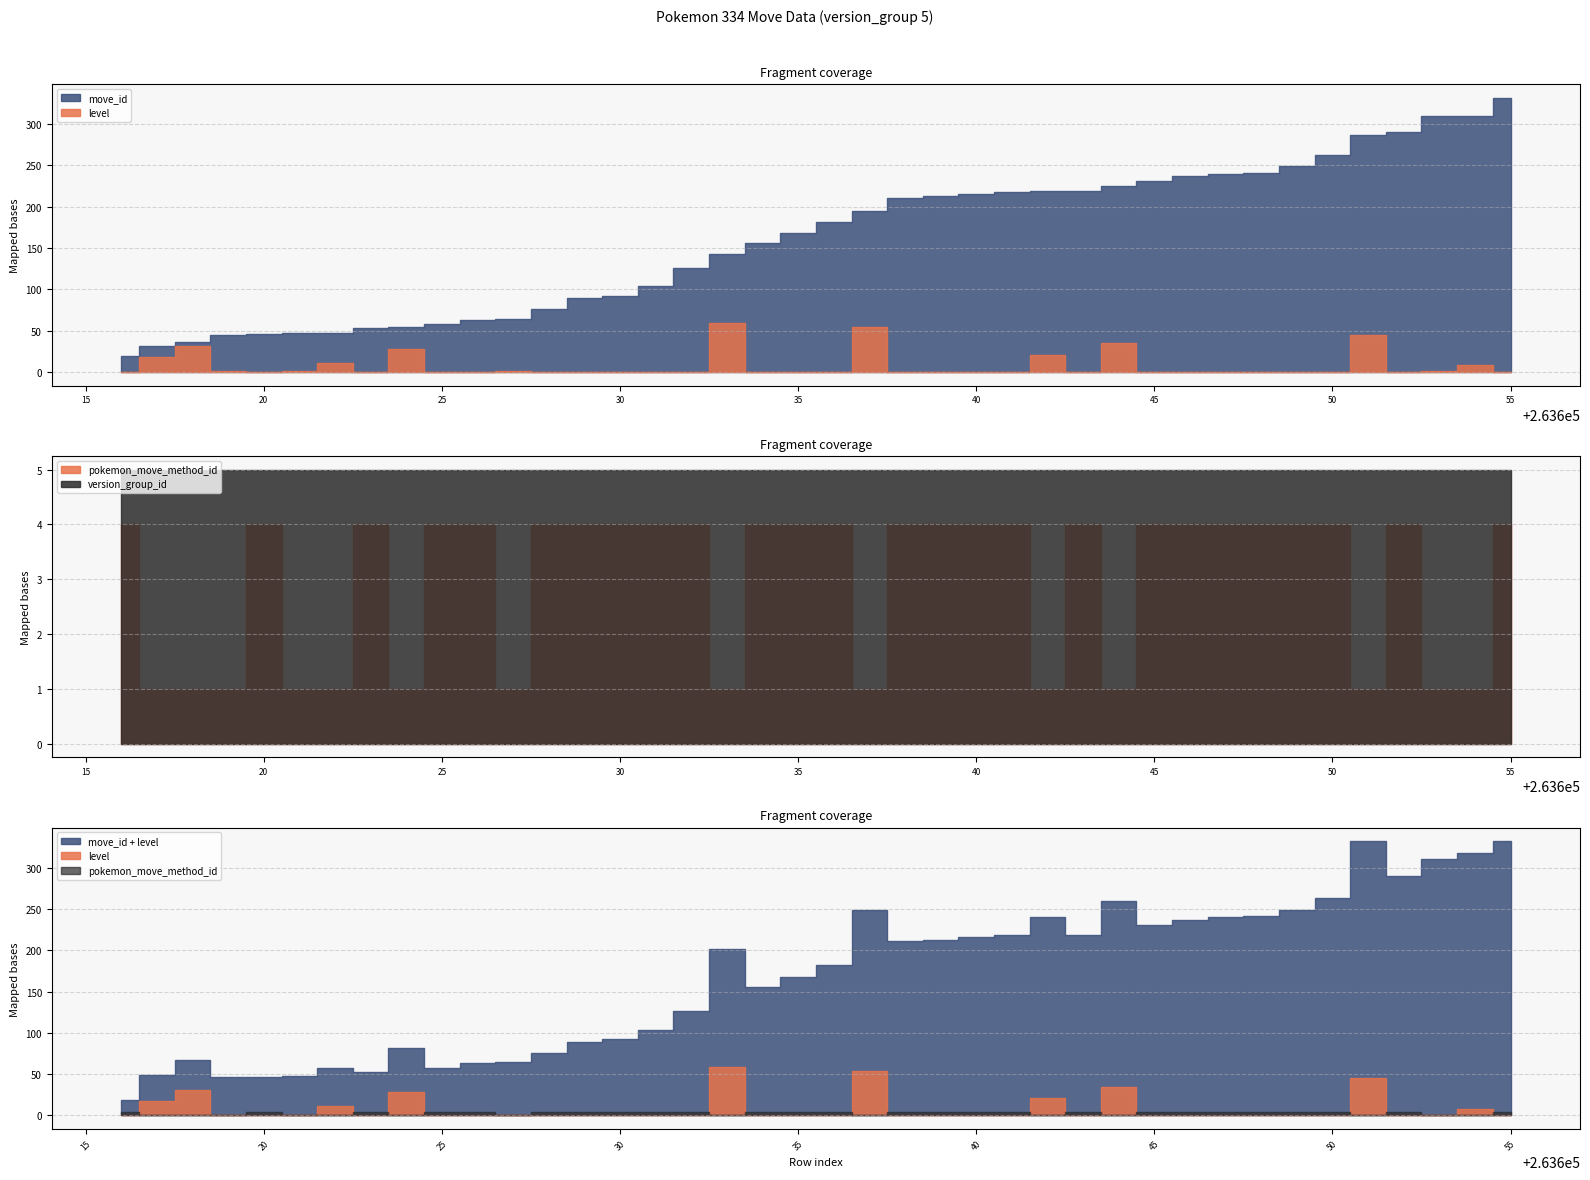

Reading left to right, transcribe all the data shown in this chart.

move_id: 263616=19	263617=31	263618=36	263619=45	263620=46	263621=47	263622=47	263623=53	263624=54	263625=58	263626=63	263627=64	263628=76	263629=89	263630=92	263631=104	263632=126	263633=143	263634=156	263635=168	263636=182	263637=195	263638=211	263639=213	263640=216	263641=218	263642=219	263643=219	263644=225	263645=231	263646=237	263647=240	263648=241	263649=249	263650=263	263651=287	263652=290	263653=310	263654=310	263655=332
level: 263616=0	263617=18	263618=31	263619=1	263620=0	263621=1	263622=11	263623=0	263624=28	263625=0	263626=0	263627=1	263628=0	263629=0	263630=0	263631=0	263632=0	263633=59	263634=0	263635=0	263636=0	263637=54	263638=0	263639=0	263640=0	263641=0	263642=21	263643=0	263644=35	263645=0	263646=0	263647=0	263648=0	263649=0	263650=0	263651=45	263652=0	263653=1	263654=8	263655=0
pokemon_move_method_id: 263616=4	263617=1	263618=1	263619=1	263620=4	263621=1	263622=1	263623=4	263624=1	263625=4	263626=4	263627=1	263628=4	263629=4	263630=4	263631=4	263632=4	263633=1	263634=4	263635=4	263636=4	263637=1	263638=4	263639=4	263640=4	263641=4	263642=1	263643=4	263644=1	263645=4	263646=4	263647=4	263648=4	263649=4	263650=4	263651=1	263652=4	263653=1	263654=1	263655=4
version_group_id: 263616=5	263617=5	263618=5	263619=5	263620=5	263621=5	263622=5	263623=5	263624=5	263625=5	263626=5	263627=5	263628=5	263629=5	263630=5	263631=5	263632=5	263633=5	263634=5	263635=5	263636=5	263637=5	263638=5	263639=5	263640=5	263641=5	263642=5	263643=5	263644=5	263645=5	263646=5	263647=5	263648=5	263649=5	263650=5	263651=5	263652=5	263653=5	263654=5	263655=5